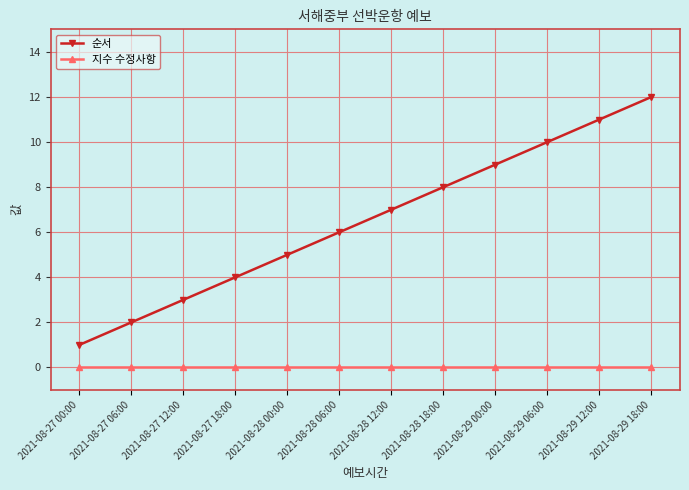

What is the total value across all series at 2021-08-27 06:00?

2